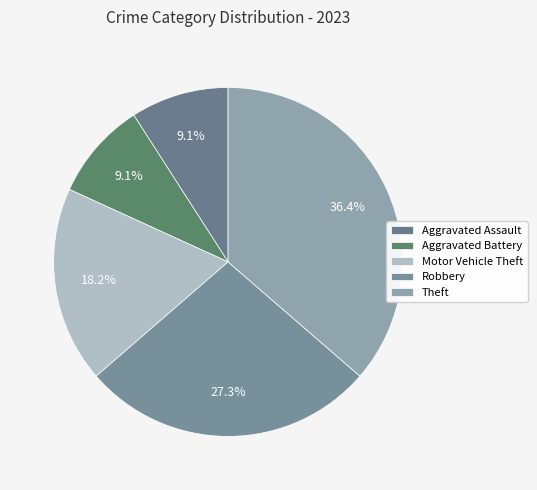

Is it true that Theft is 48% of the pie?

False